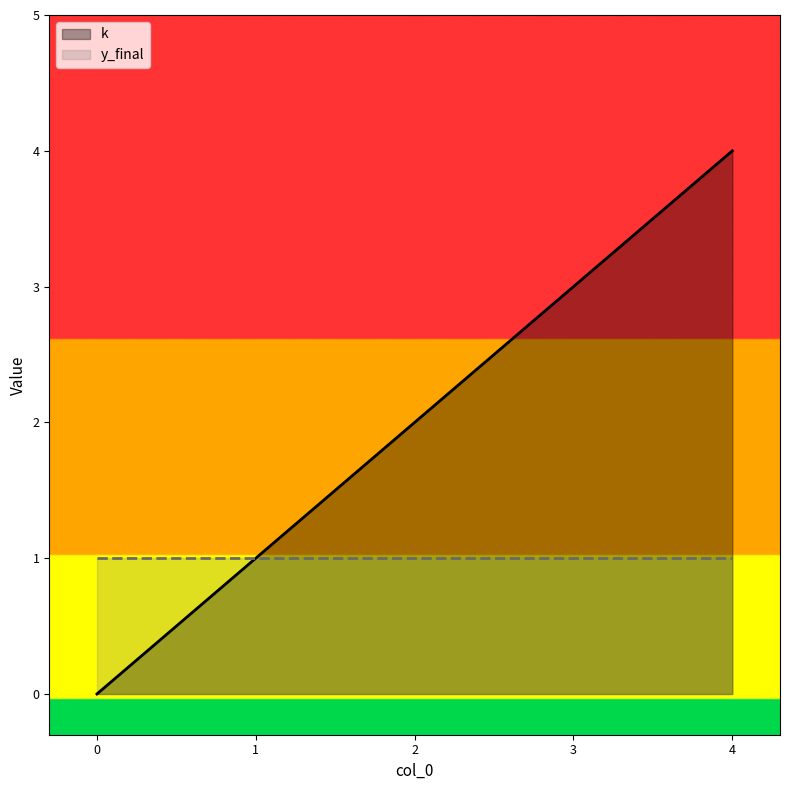

Rank the categories by value from highest to lowest.

4, 3, 2, 1, 0